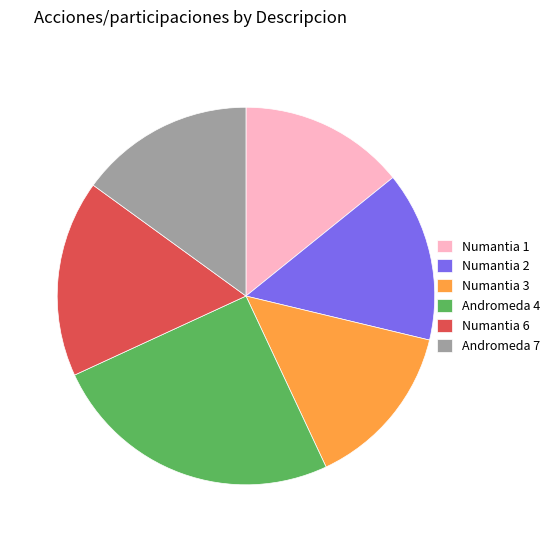

Combined, do Numantia 6 and Andromeda 4 account for over 50%?

No